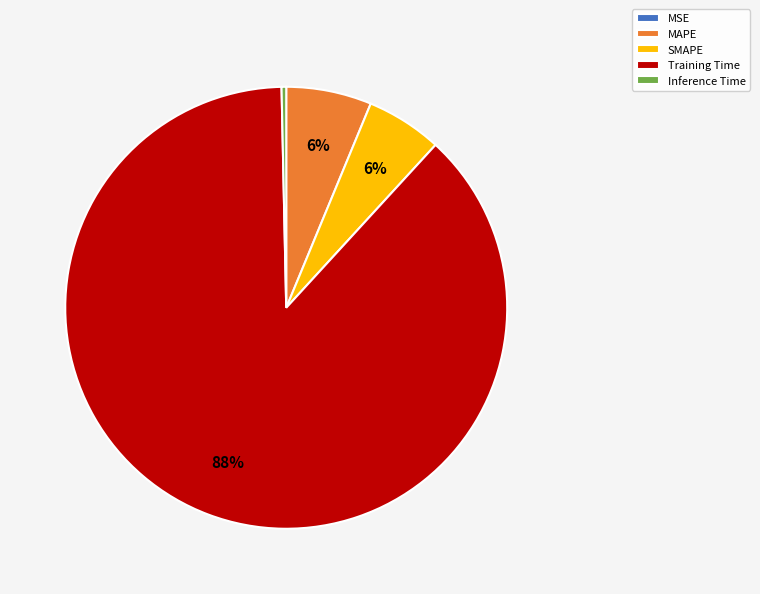

What percentage is the MAPE slice, to the nearest percent?

6%